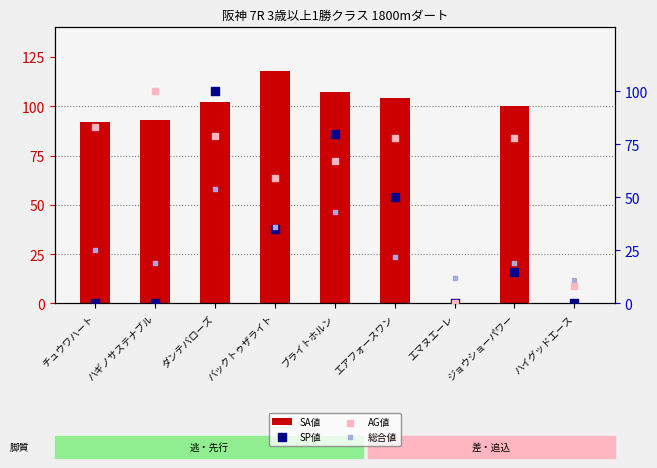

Which series has the largest total across all categories?

SA値